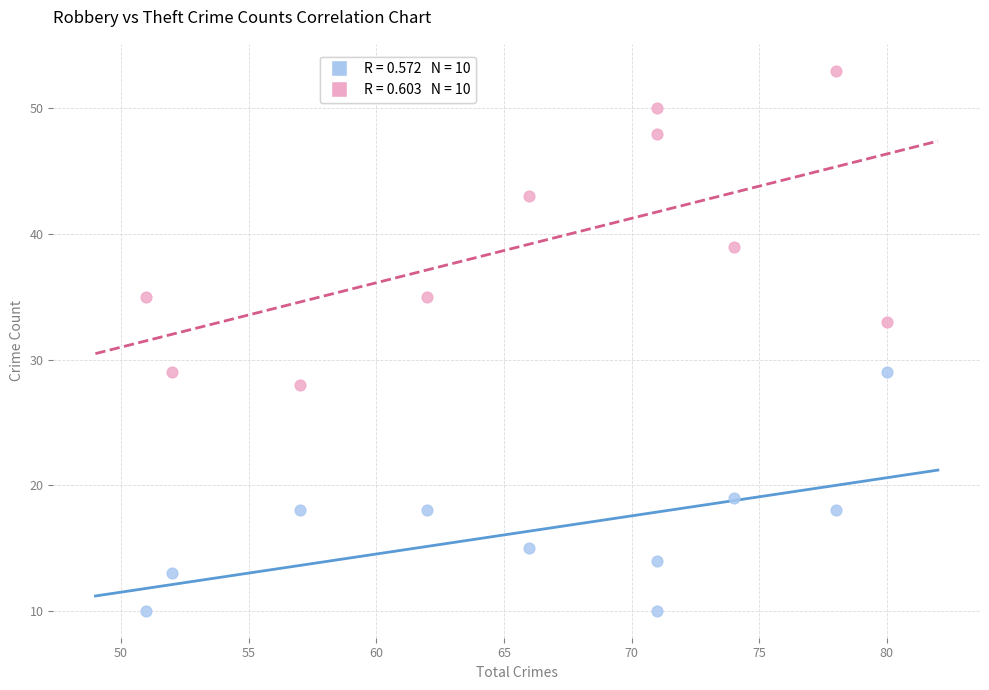

Across all data points, what is the range of Y values (max minus min)?

43